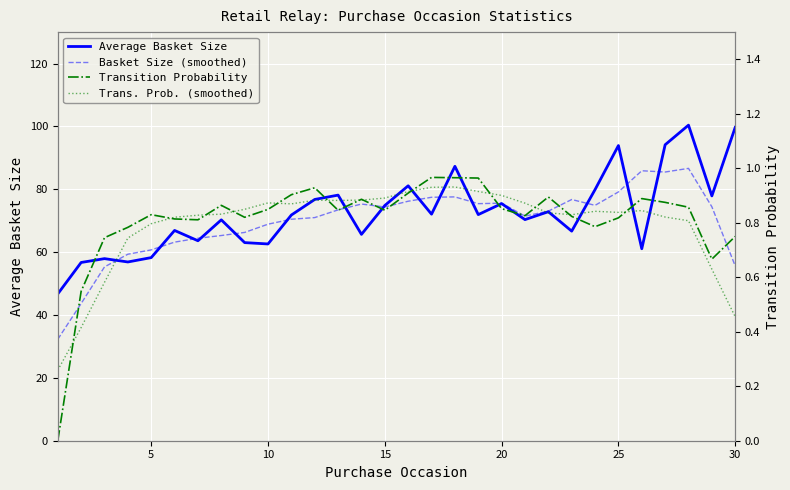

Reading left to right, what are all the values shown in this chart?

Average Basket Size: 46.7	56.7	57.9	56.9	58.3	66.9	63.6	70.3	63.0	62.6	71.8	76.8	78.1	65.7	74.8	81.1	72.1	87.3	71.9	75.4	70.3	72.9	66.7	79.9	93.9	61.1	94.2	100.4	77.9	99.7
Basket Size (smoothed): 32.3	43.6	55.3	59.3	60.7	63.2	64.4	65.3	66.3	68.9	70.5	71.0	73.4	75.3	74.4	76.2	77.5	77.6	75.4	75.6	71.5	73.0	76.7	74.9	79.1	85.9	85.5	86.6	74.4	55.6
Transition Probability: 0.0	0.5	0.7	0.8	0.8	0.8	0.8	0.9	0.8	0.8	0.9	0.9	0.8	0.9	0.8	0.9	1.0	1.0	1.0	0.9	0.8	0.9	0.8	0.8	0.8	0.9	0.9	0.9	0.7	0.8
Trans. Prob. (smoothed): 0.3	0.4	0.6	0.7	0.8	0.8	0.8	0.8	0.8	0.9	0.9	0.9	0.9	0.9	0.9	0.9	0.9	0.9	0.9	0.9	0.9	0.8	0.8	0.8	0.8	0.8	0.8	0.8	0.6	0.5